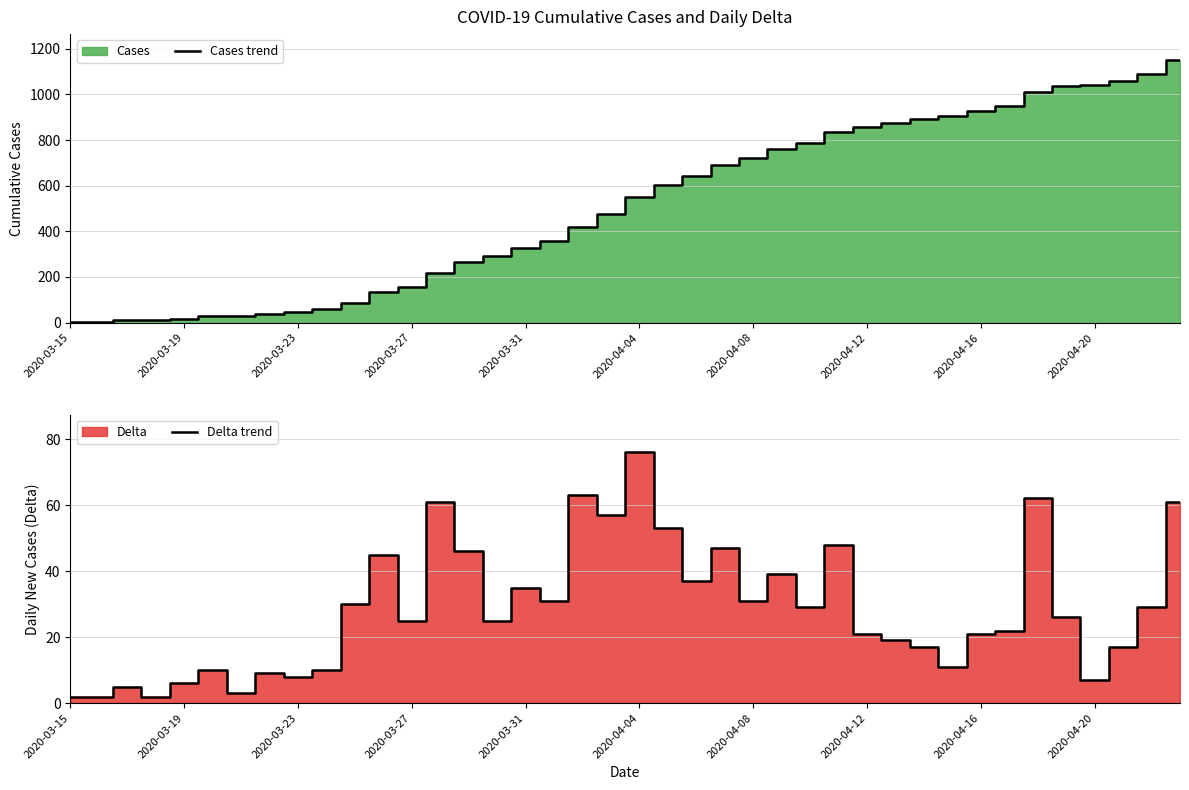

What is the maximum value for Delta trend?

76